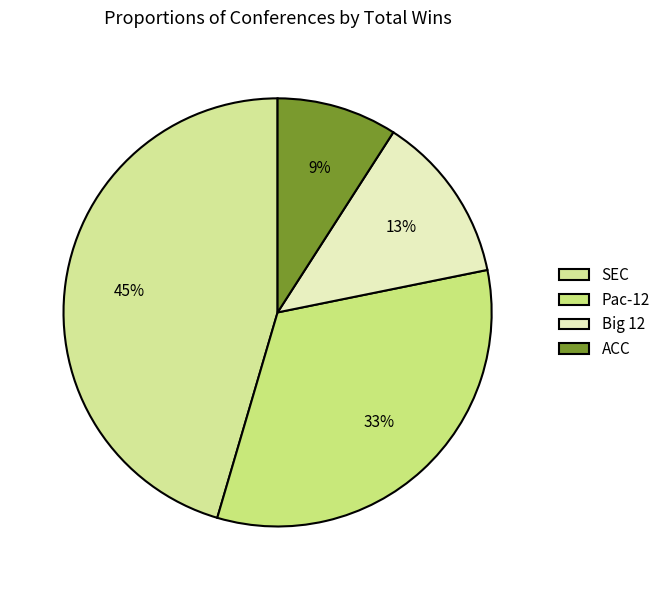

Between SEC and Pac-12, which is larger?

SEC